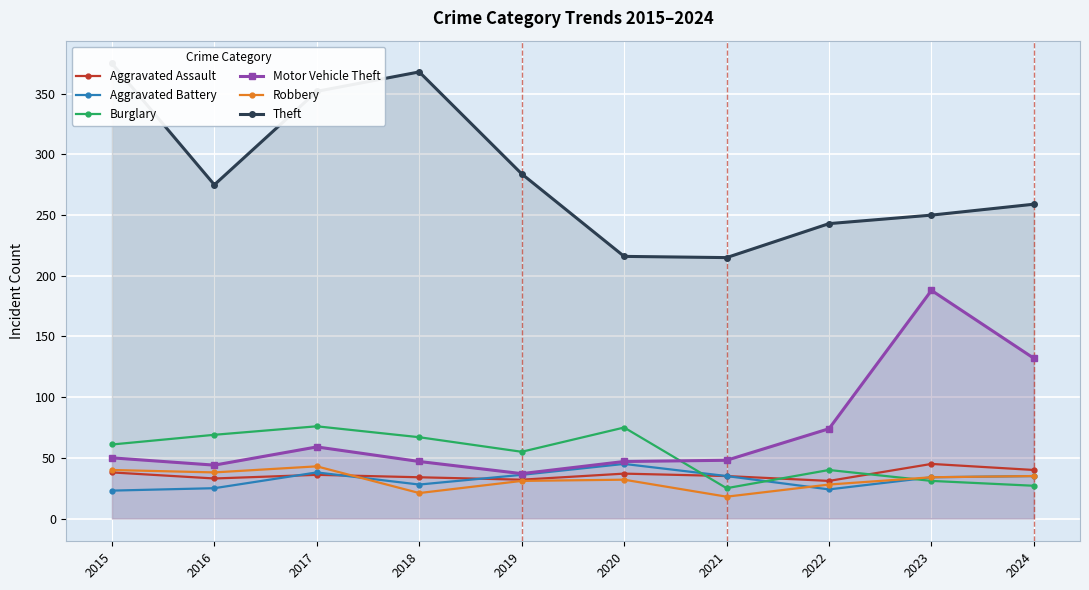

What is the spread (max minus min) of values at 2021?

197